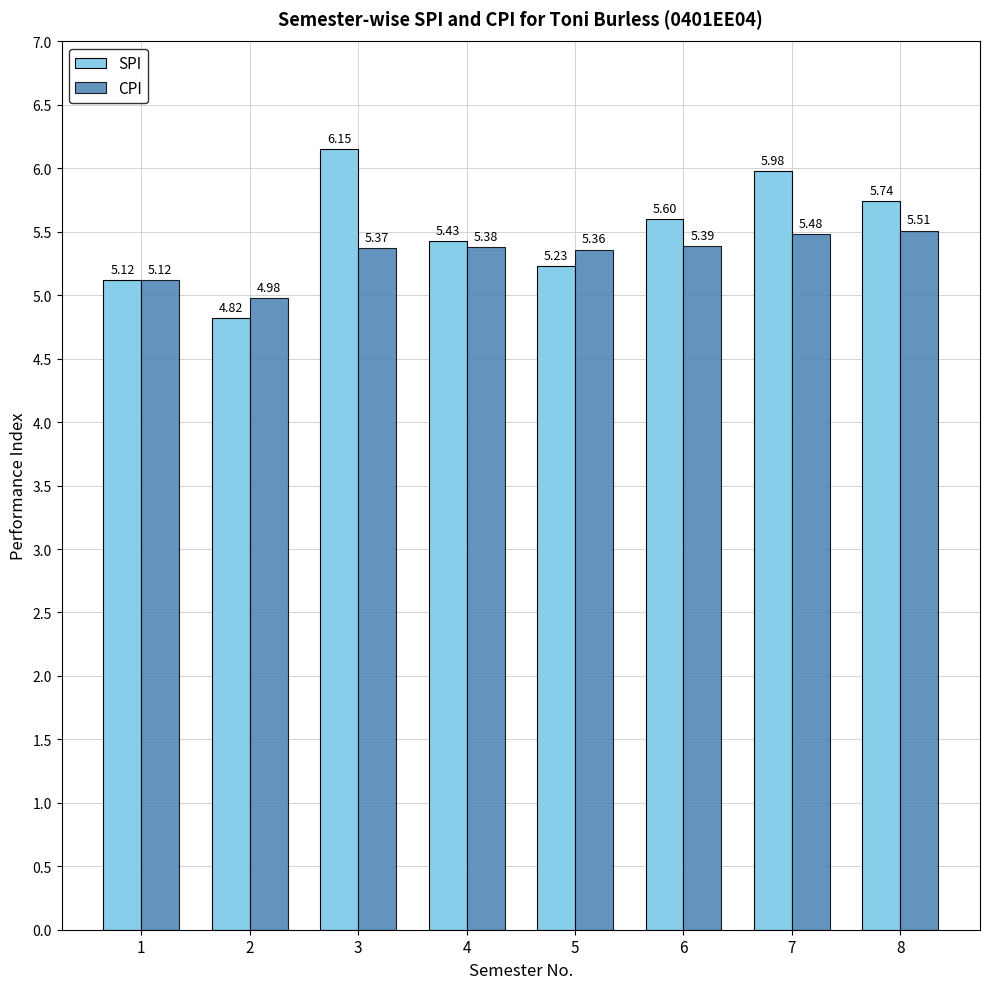

Which category has the lowest value across all series?

2